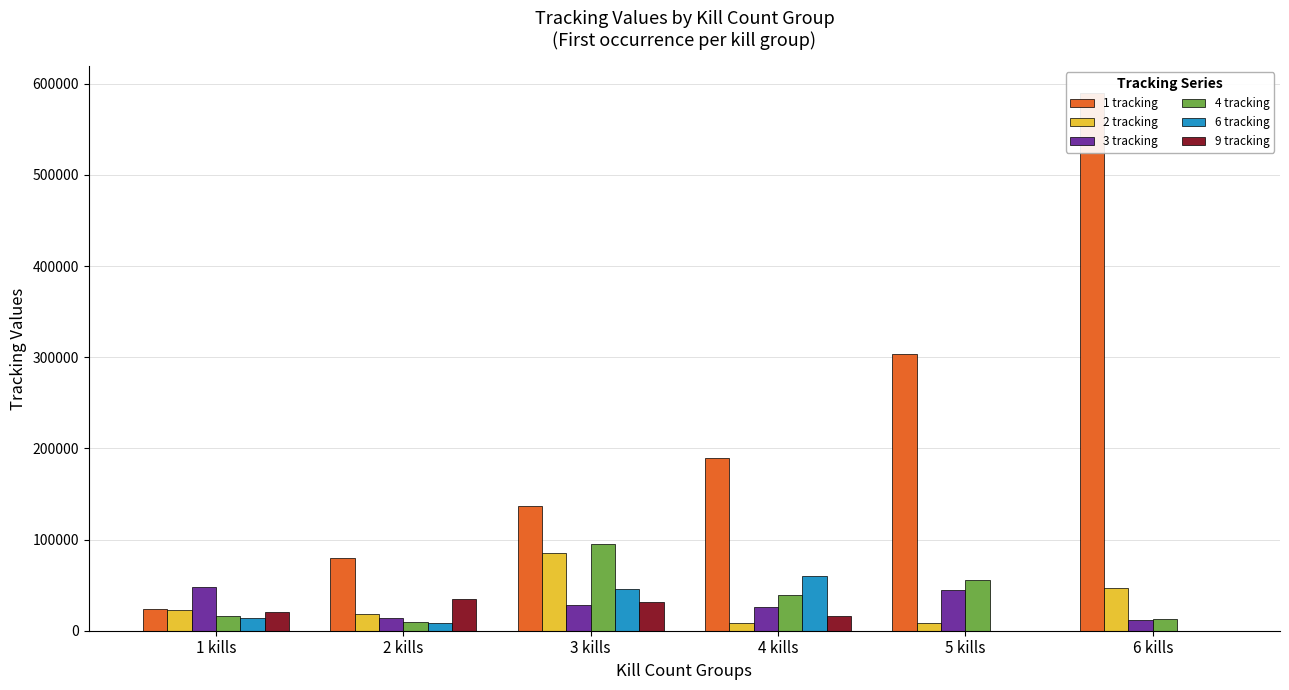

The value of 3 tracking at 2 kills is 13810. True or false?

True